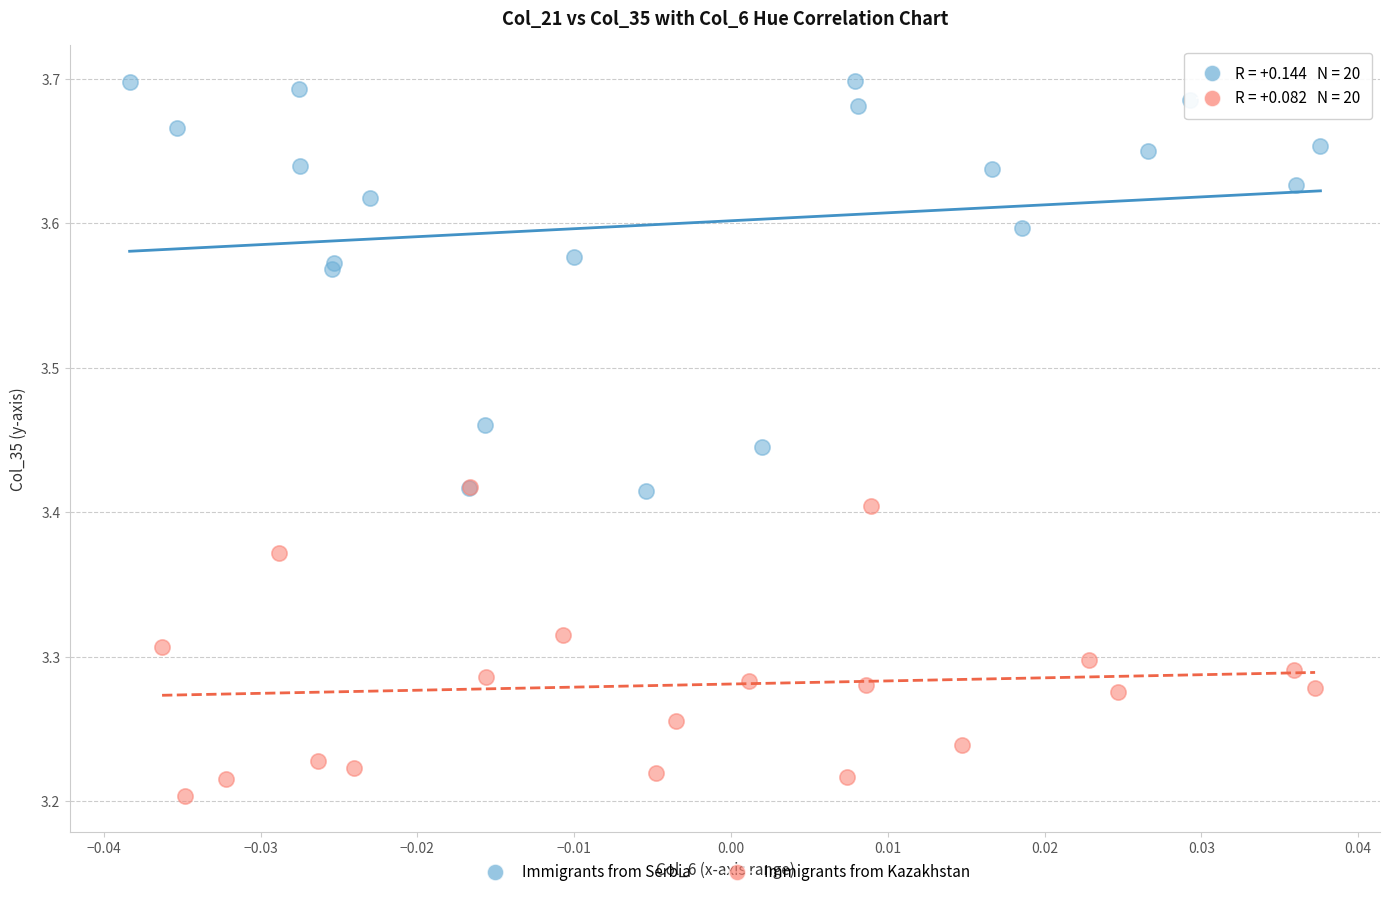

What are all the series names shown in the legend?

Immigrants from Serbia, Immigrants from Kazakhstan